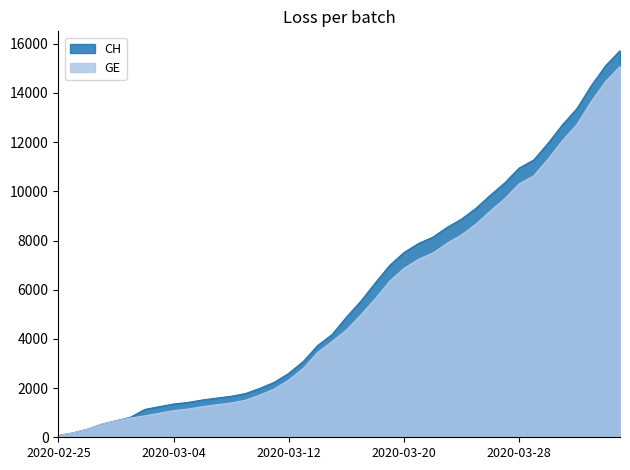

What is the total value across all series at 2020-03-20?

14384